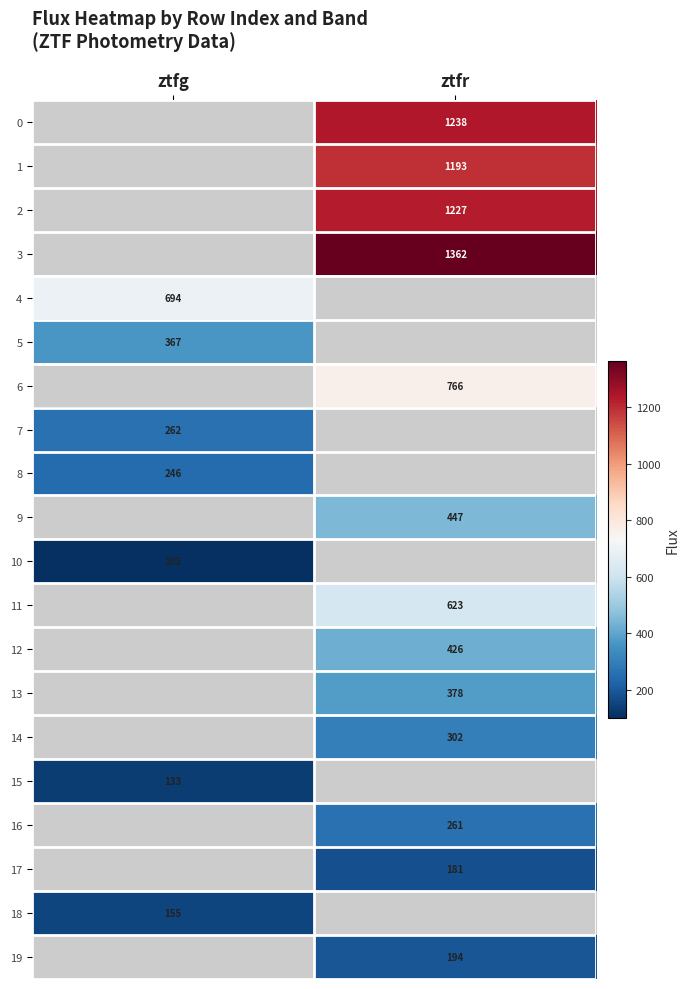

Is the value of 16 at ztfr greater than the value of 10 at ztfg?

Yes